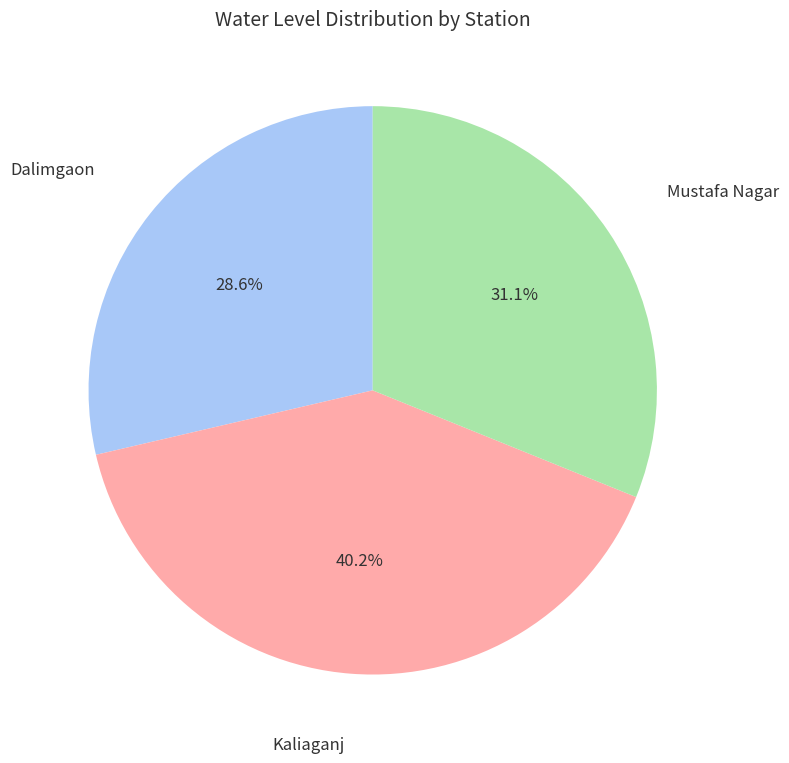

Does any single category account for the majority?

No